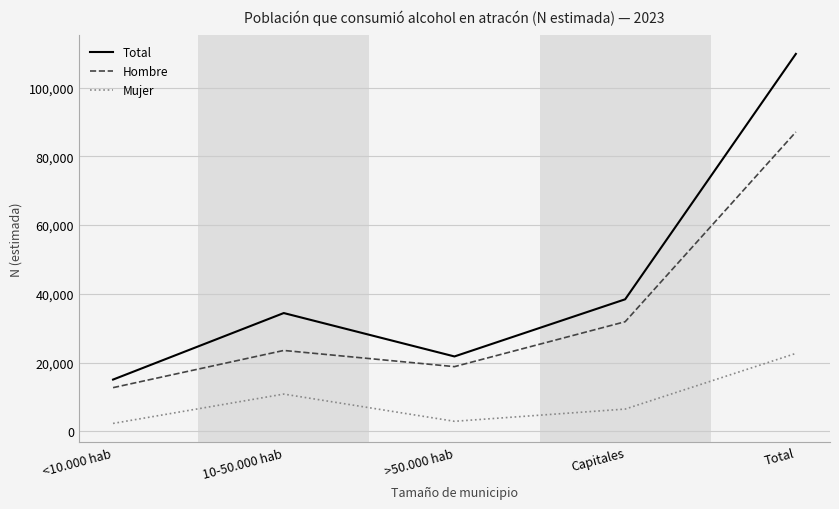

Between <10.000 hab and Total, which series saw the biggest shift?

Total